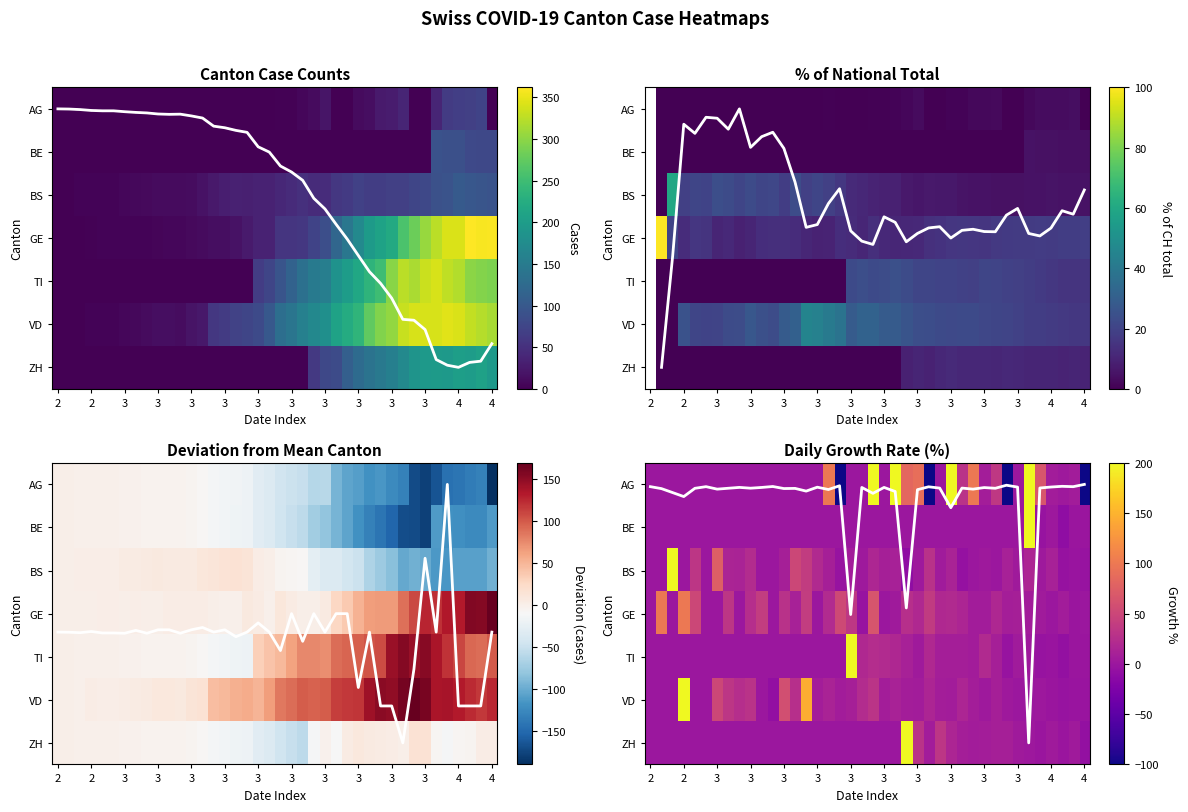

What is the smallest value displayed?

-100.0